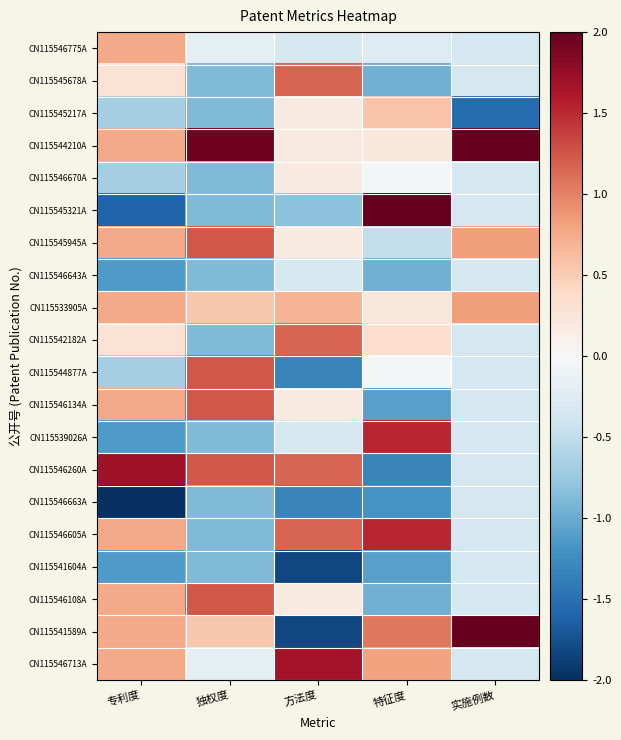

Reading left to right, what are all the values shown in this chart?

CN115546775A: 专利度=0.8	独权度=-0.2	方法度=-0.3	特征度=-0.3	实施例数=-0.4
CN115545678A: 专利度=0.3	独权度=-0.9	方法度=1.2	特征度=-1.0	实施例数=-0.4
CN115545217A: 专利度=-0.7	独权度=-0.9	方法度=0.2	特征度=0.6	实施例数=-1.5
CN115544210A: 专利度=0.8	独权度=2.0	方法度=0.2	特征度=0.2	实施例数=2.0
CN115546670A: 专利度=-0.7	独权度=-0.9	方法度=0.2	特征度=-0.0	实施例数=-0.4
CN115545321A: 专利度=-1.6	独权度=-0.9	方法度=-0.8	特征度=2.0	实施例数=-0.4
CN115545945A: 专利度=0.8	独权度=1.2	方法度=0.2	特征度=-0.5	实施例数=0.8
CN115546643A: 专利度=-1.1	独权度=-0.9	方法度=-0.3	特征度=-1.0	实施例数=-0.4
CN115533905A: 专利度=0.8	独权度=0.5	方法度=0.7	特征度=0.2	实施例数=0.8
CN115542182A: 专利度=0.3	独权度=-0.9	方法度=1.2	特征度=0.3	实施例数=-0.4
CN115544877A: 专利度=-0.7	独权度=1.2	方法度=-1.3	特征度=-0.0	实施例数=-0.4
CN115546134A: 专利度=0.8	独权度=1.2	方法度=0.2	特征度=-1.1	实施例数=-0.4
CN115539026A: 专利度=-1.1	独权度=-0.9	方法度=-0.3	特征度=1.5	实施例数=-0.4
CN115546260A: 专利度=1.7	独权度=1.2	方法度=1.2	特征度=-1.3	实施例数=-0.4
CN115546663A: 专利度=-2.0	独权度=-0.9	方法度=-1.3	特征度=-1.2	实施例数=-0.4
CN115546605A: 专利度=0.8	独权度=-0.9	方法度=1.2	特征度=1.5	实施例数=-0.4
CN115541604A: 专利度=-1.1	独权度=-0.9	方法度=-1.8	特征度=-1.1	实施例数=-0.4
CN115546108A: 专利度=0.8	独权度=1.2	方法度=0.2	特征度=-1.0	实施例数=-0.4
CN115541589A: 专利度=0.8	独权度=0.5	方法度=-1.8	特征度=1.0	实施例数=2.0
CN115546713A: 专利度=0.8	独权度=-0.2	方法度=1.7	特征度=0.8	实施例数=-0.4